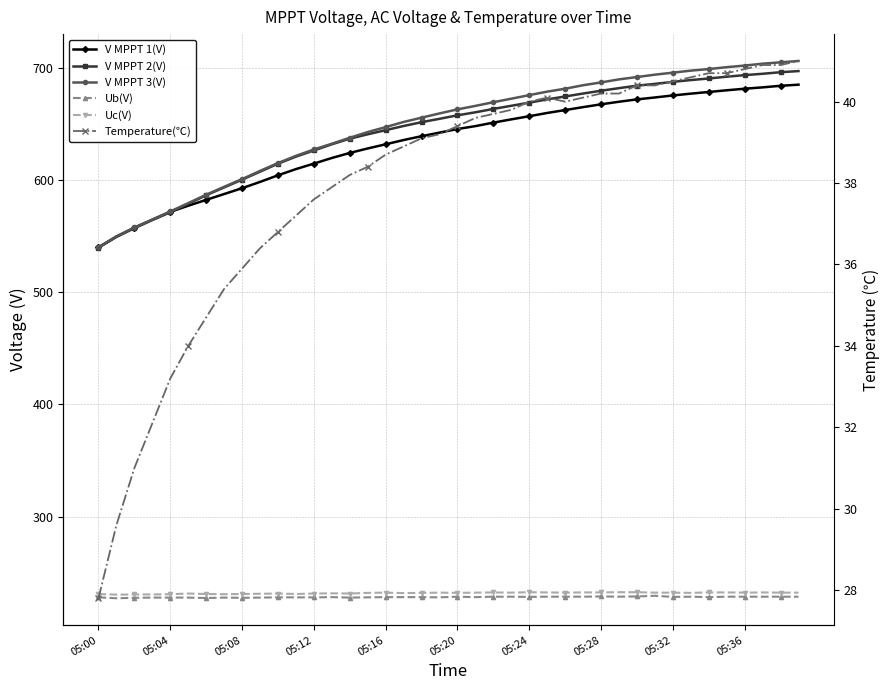

What is the label of the 20th point from the left?

19